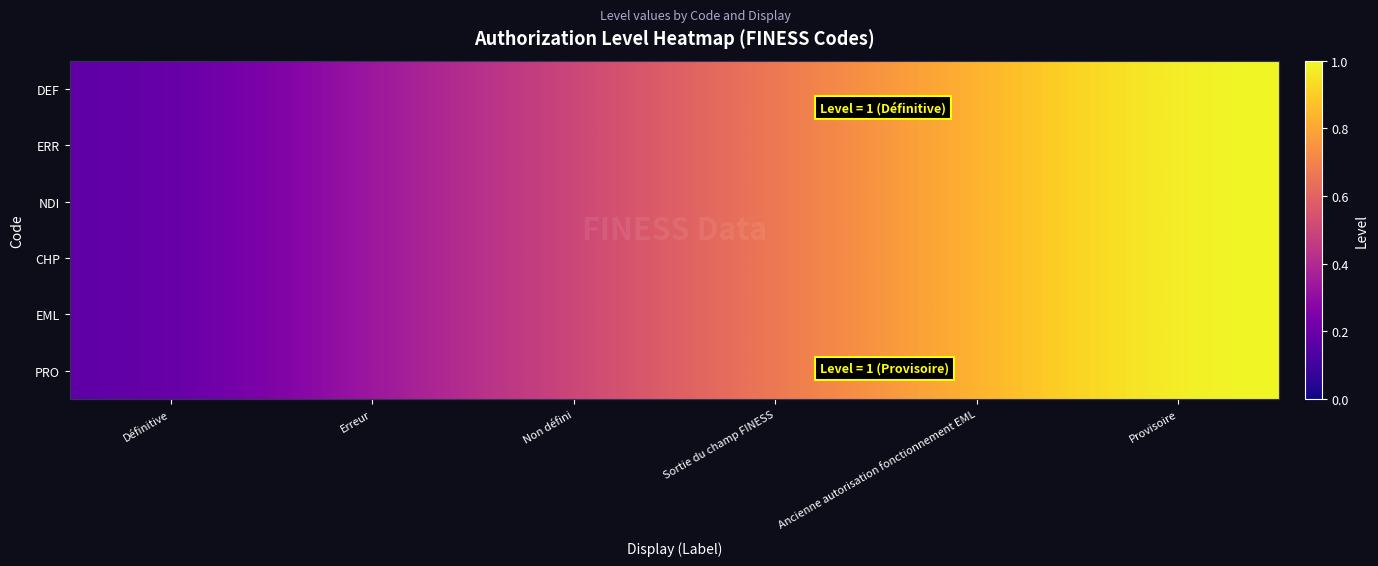

Rank the series by their maximum value, from lowest to highest.

DEF, ERR, NDI, CHP, EML, PRO